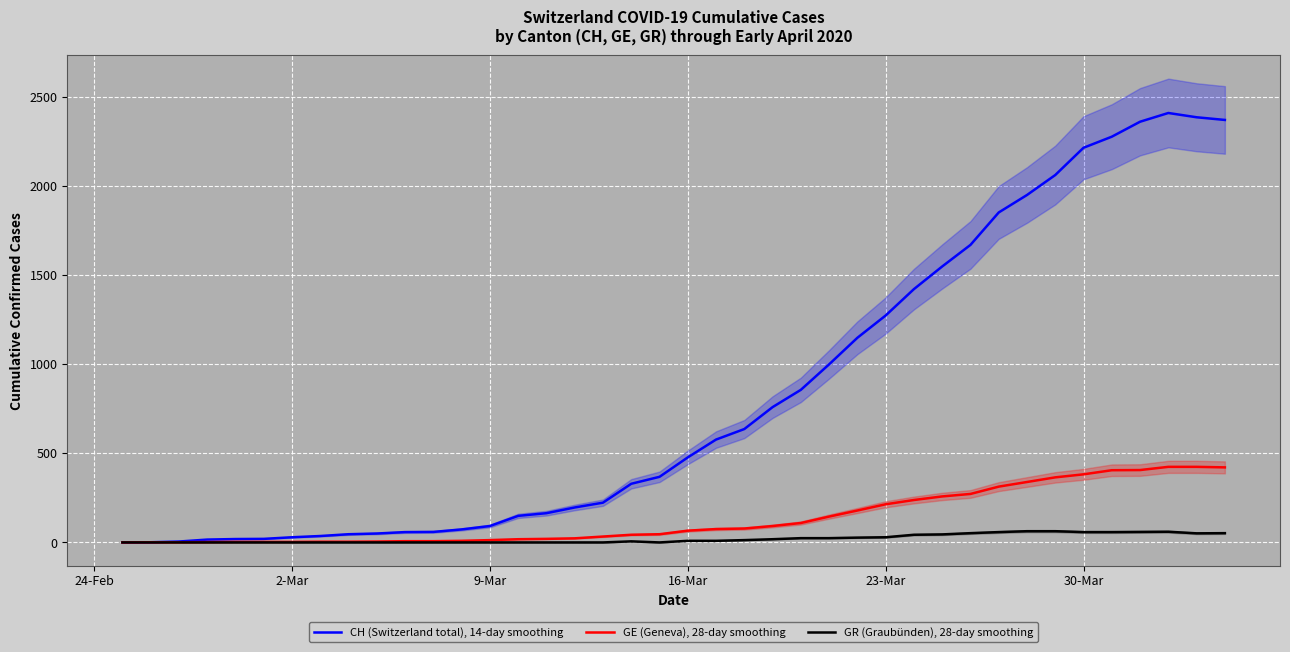

The value of GR (Graubünden), 28-day smoothing at 2-Mar is 0. True or false?

True